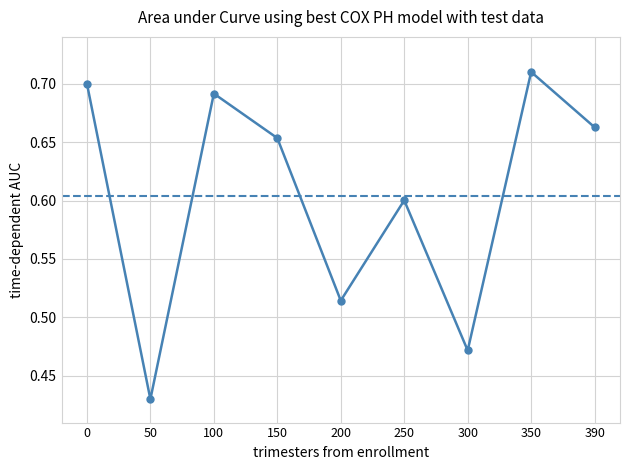

True or false: there are more than 1 points higher than both neighbors.

True